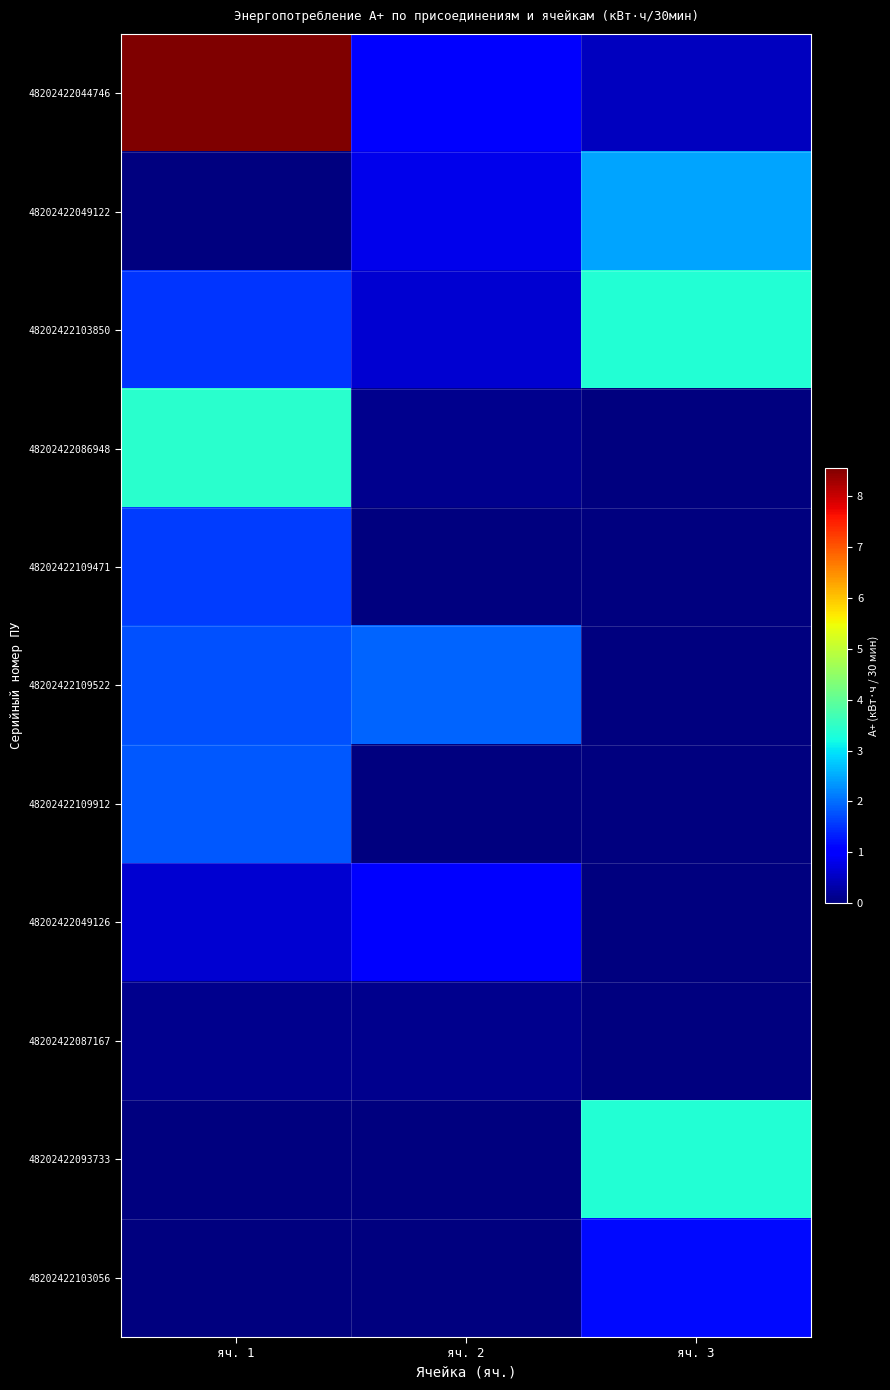

Reading left to right, list all the values displayed in this chart.

48202422044746: яч. 1=8.6	яч. 2=1.0	яч. 3=0.5
48202422049122: яч. 1=0.0	яч. 2=0.8	яч. 3=2.5
48202422103850: яч. 1=1.5	яч. 2=0.6	яч. 3=3.4
48202422086948: яч. 1=3.4	яч. 2=0.1	яч. 3=0.0
48202422109471: яч. 1=1.6	яч. 2=0.0	яч. 3=0.0
48202422109522: яч. 1=1.8	яч. 2=1.9	яч. 3=0.0
48202422109912: яч. 1=1.8	яч. 2=0.0	яч. 3=0.0
48202422049126: яч. 1=0.6	яч. 2=1.0	яч. 3=0.0
48202422087167: яч. 1=0.1	яч. 2=0.1	яч. 3=0.0
48202422093733: яч. 1=0.0	яч. 2=0.0	яч. 3=3.4
48202422103056: яч. 1=0.0	яч. 2=0.0	яч. 3=1.1